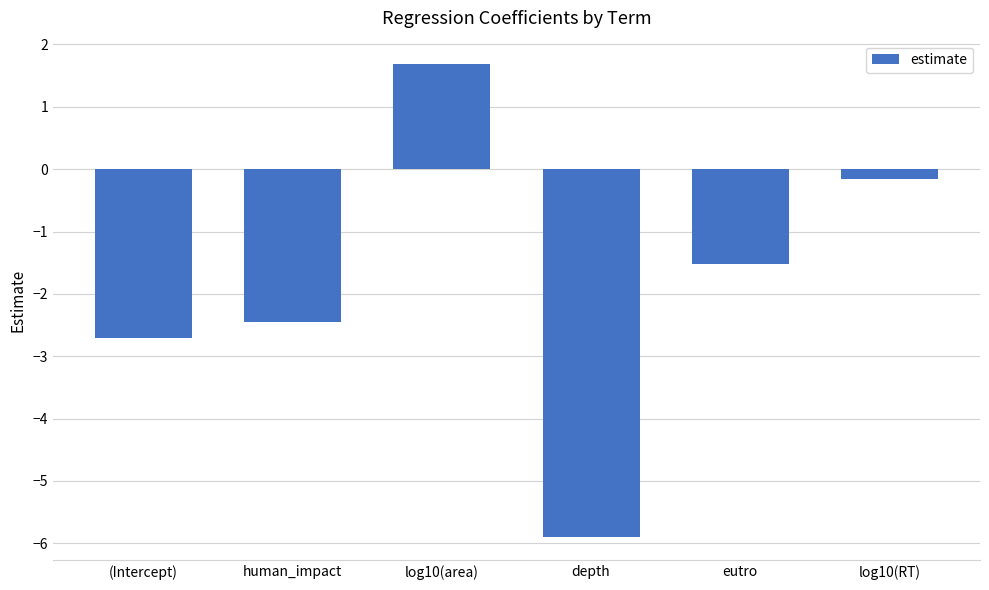

List the labels in order of value, largest first.

log10(area), log10(RT), eutro, human_impact, (Intercept), depth